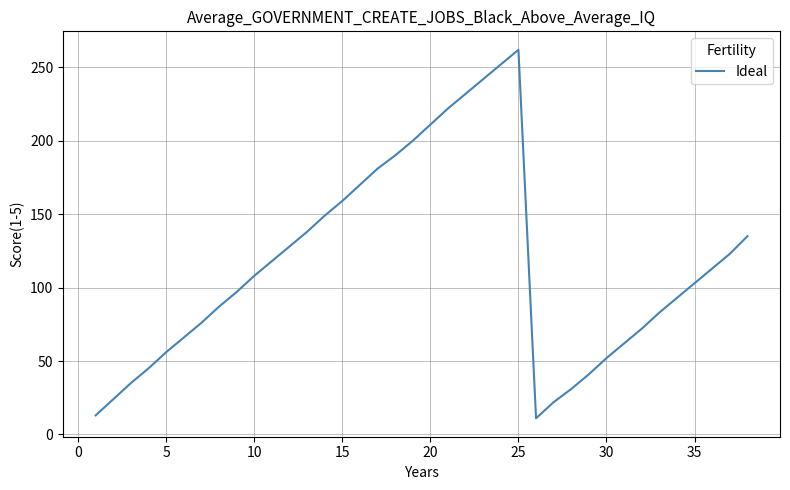

What is the difference between the maximum and minimum values?

251